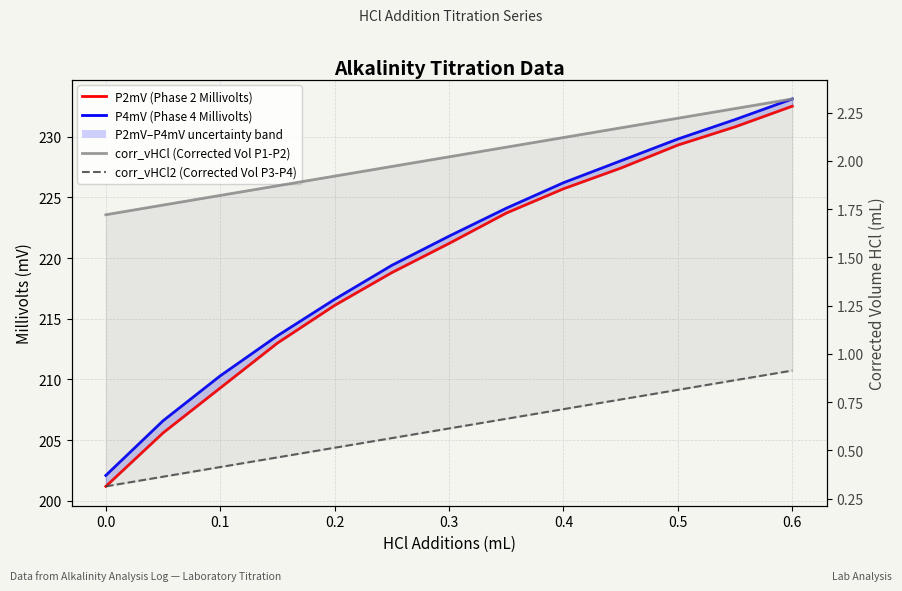

True or false: corr_vHCl (Corrected Vol P1-P2) has more than 2 interior local peaks.

False